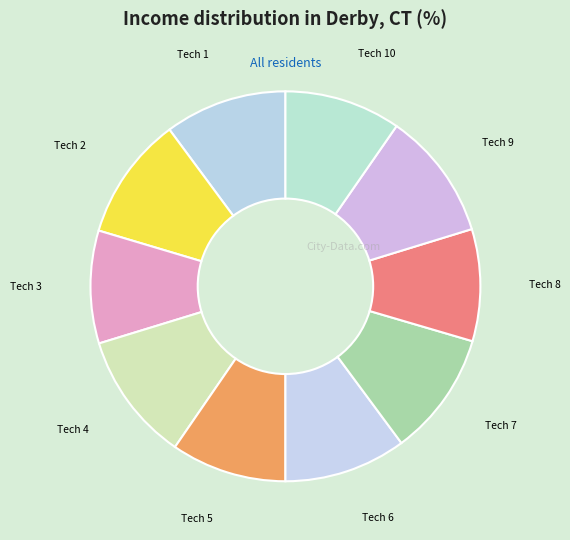

Which slice is the smallest?

8